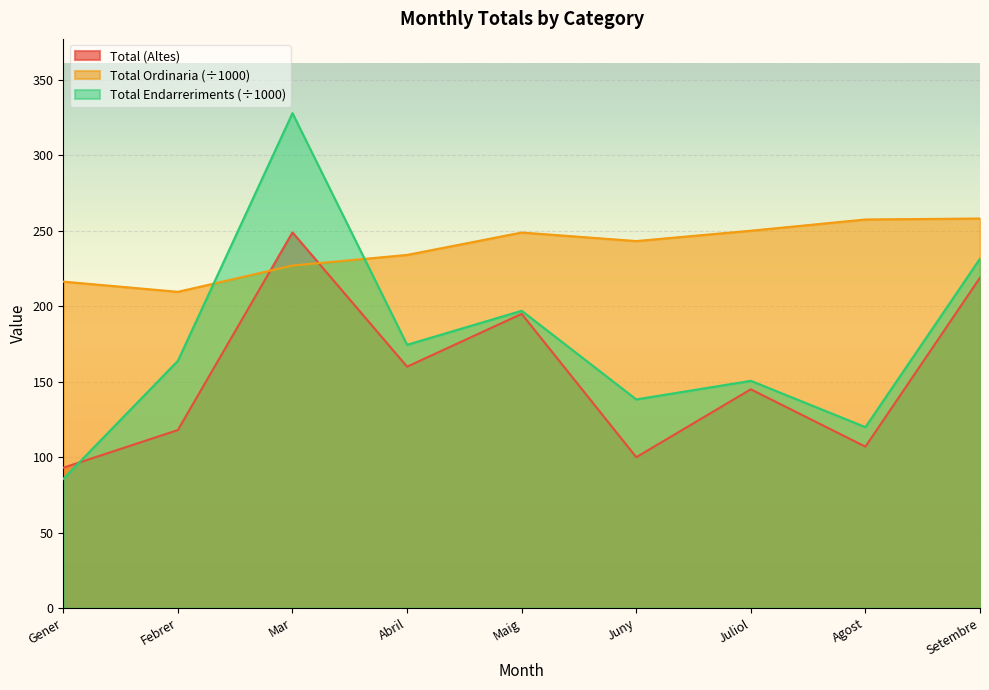

Is it true that Total (Altes) equals 107.0 at Agost?

True